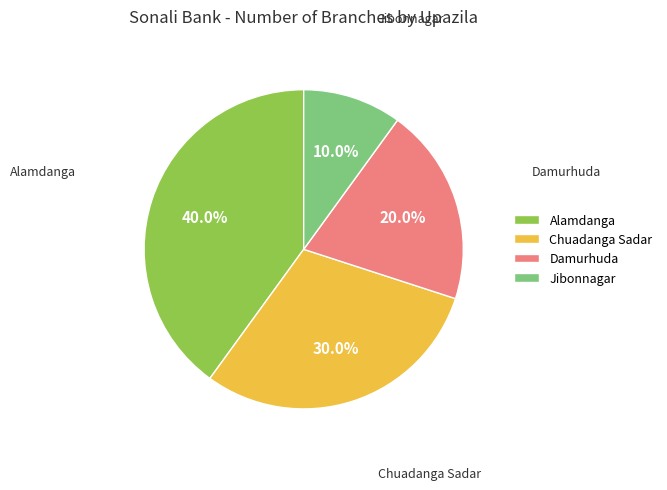

To the nearest percent, what percentage of the pie is Damurhuda?

20%